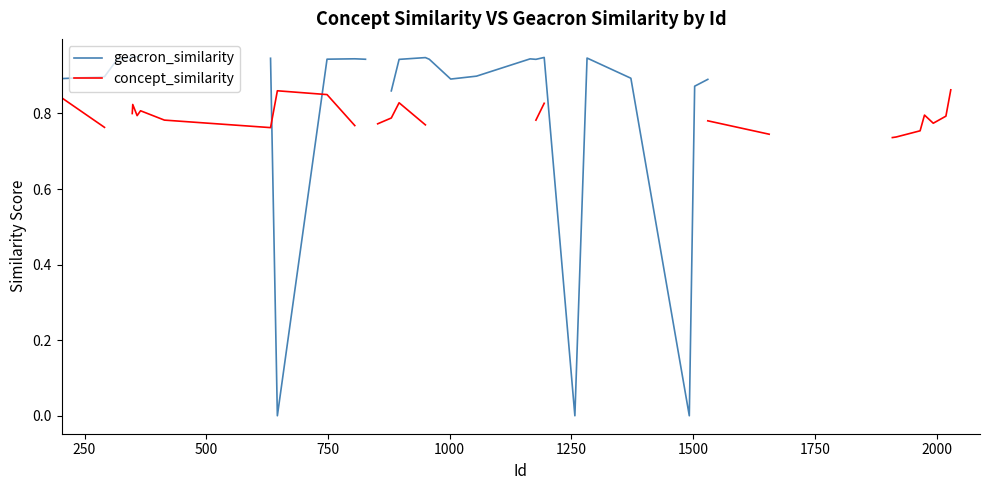

Rank the series by their maximum value, from highest to lowest.

geacron_similarity, concept_similarity